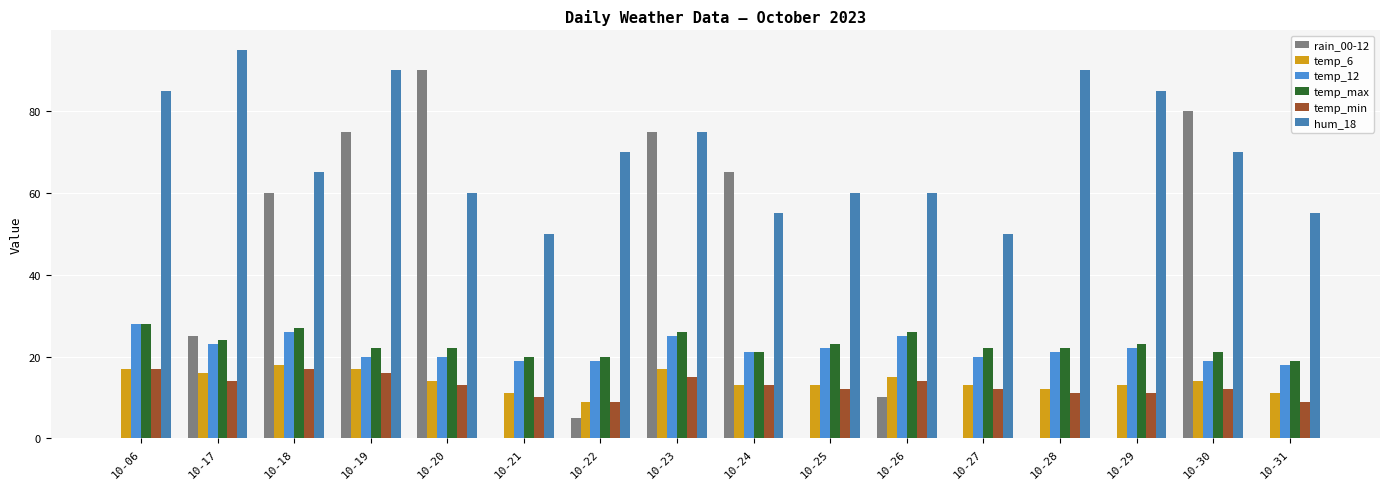

Rank the series by their maximum value, from highest to lowest.

hum_18, rain_00-12, temp_12, temp_max, temp_6, temp_min